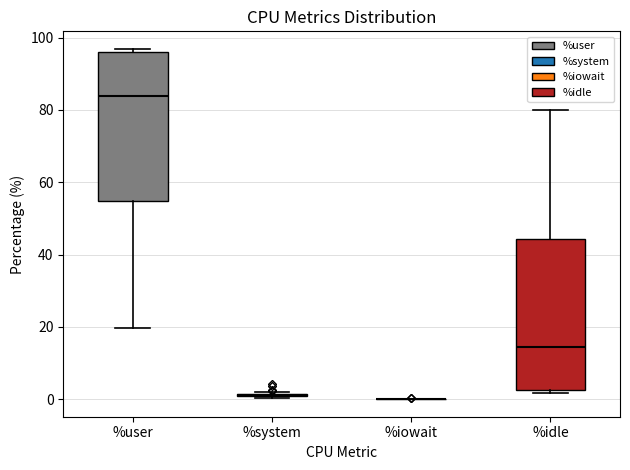

Reading left to right, read every box against the y-axis: the position of its median line, the range the box covers, and the ends of its whiskers. The values are not printed on the chart, so give them approximately, as read against the axis.

%user: median 84, box 54 to 96, whiskers 20 to 96 (just above the box's upper edge)
%system: box collapsed to a line at 2, whiskers 0 to 2
%iowait: box collapsed to a line at 0, whiskers 0 to 0
%idle: median 14, box 2 to 44, whiskers 2 (just below the box's lower edge) to 80